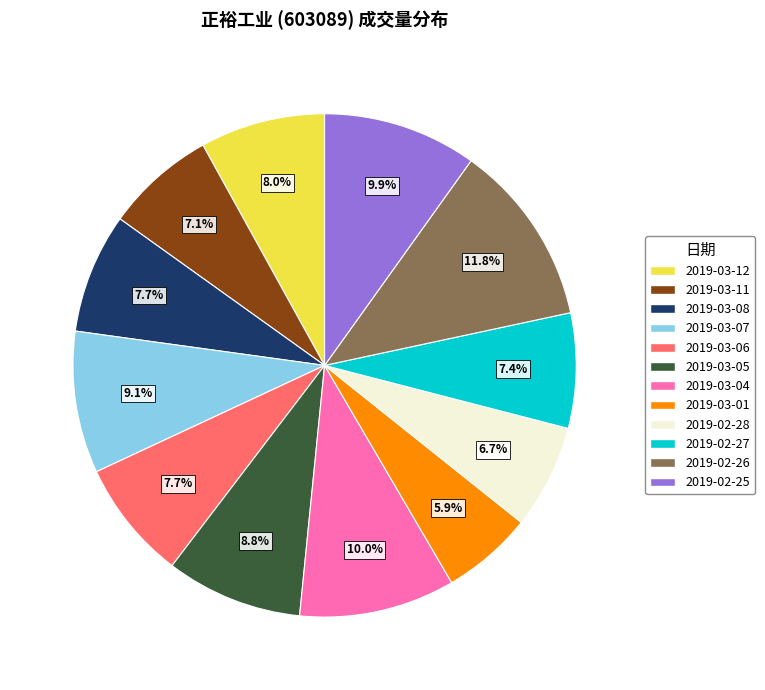

What percentage is the 2019-03-01 slice, to the nearest percent?

6%